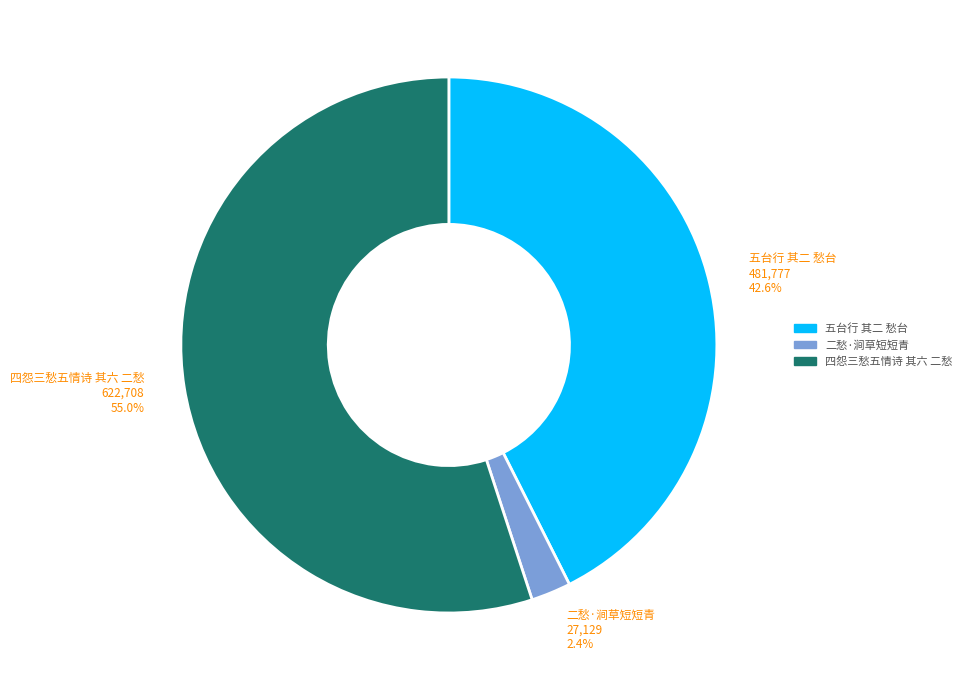

How many slices are in this pie chart?

3